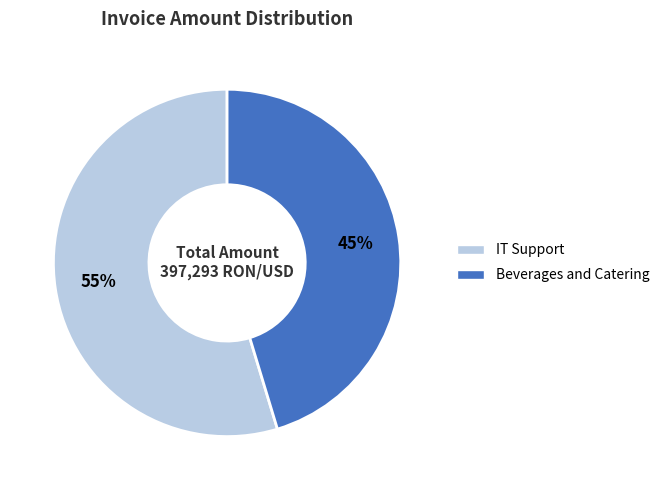

Does Beverages and Catering represent more than half of the total?

No